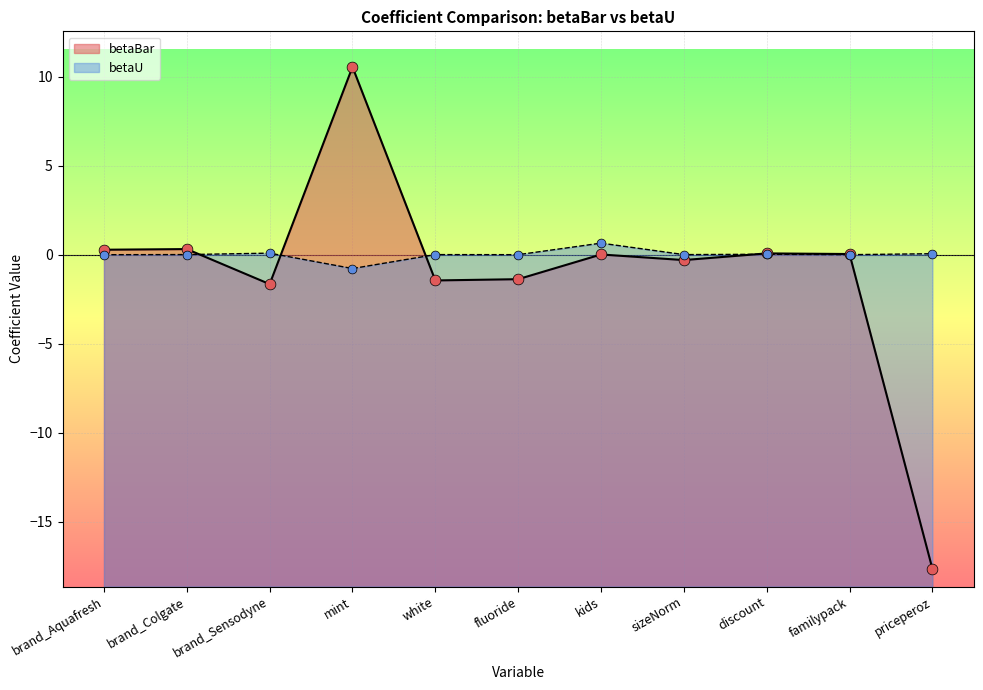

Which series has the largest Y range (max minus min)?

betaBar